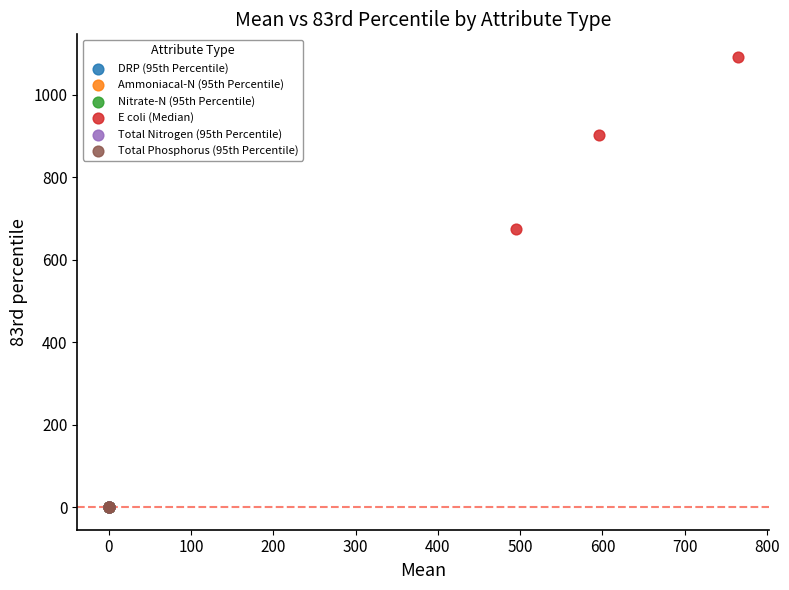

Which series has the largest Y range (max minus min)?

E coli (Median)